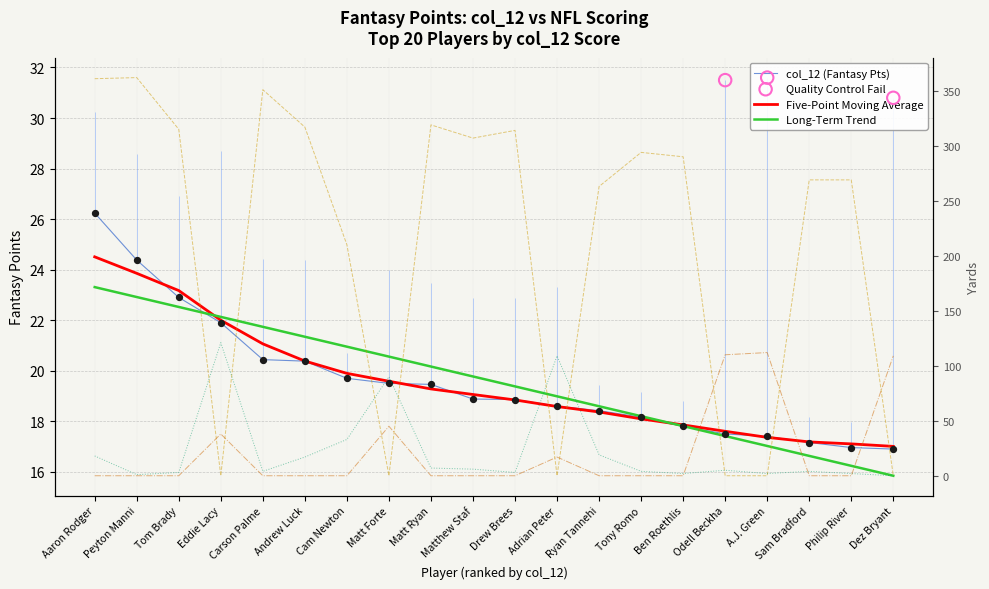

What is the total value across all series at Tom Brady?

340.9